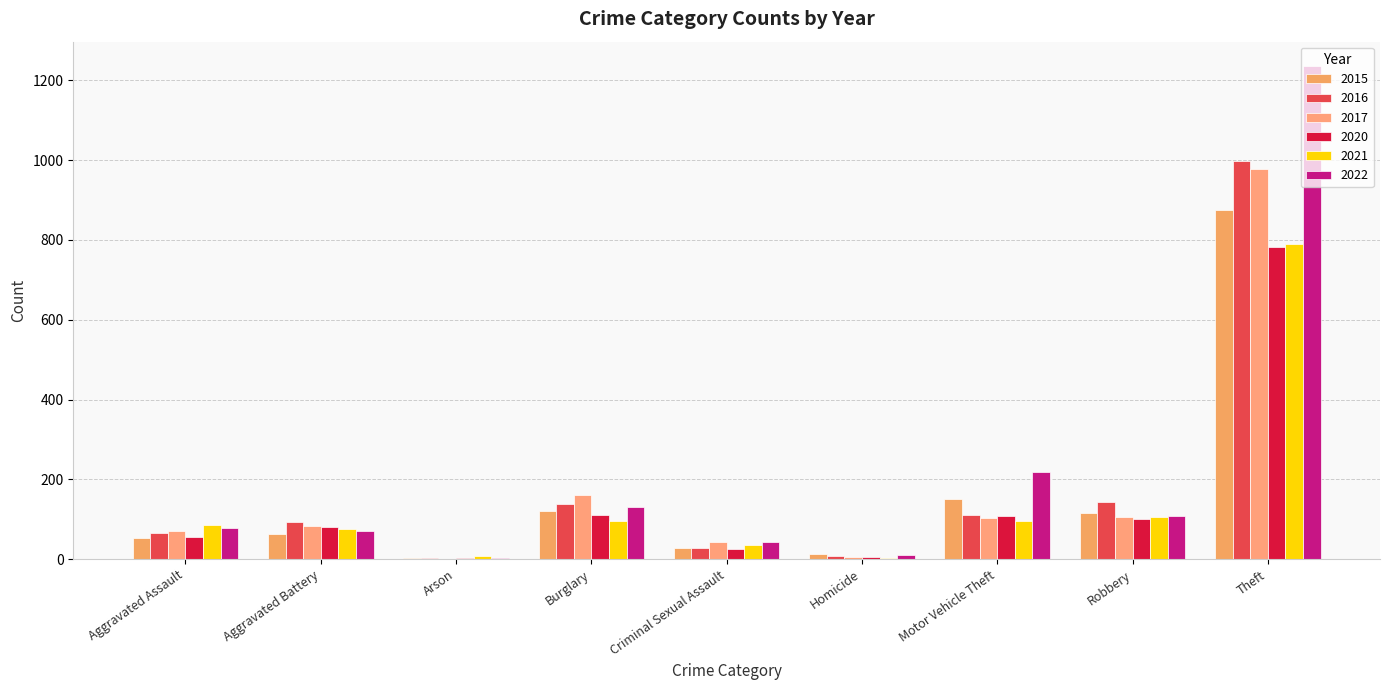

At Theft, list the series in order from largest to smallest.

2022, 2016, 2017, 2015, 2021, 2020